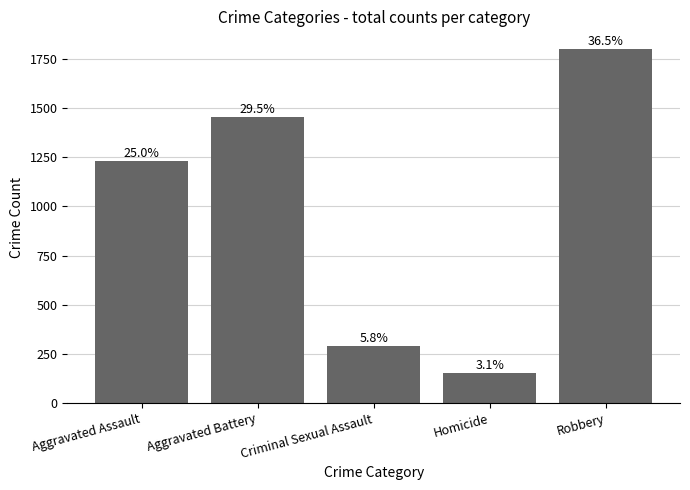

How many bars are there in total?

5